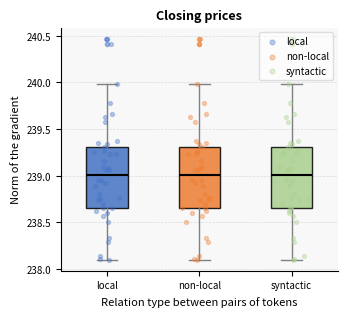

Where does the upper whisker of the box for local end on the y-axis? The values are not printed on the chart, so give them approximately, as read against the axis.

240.00